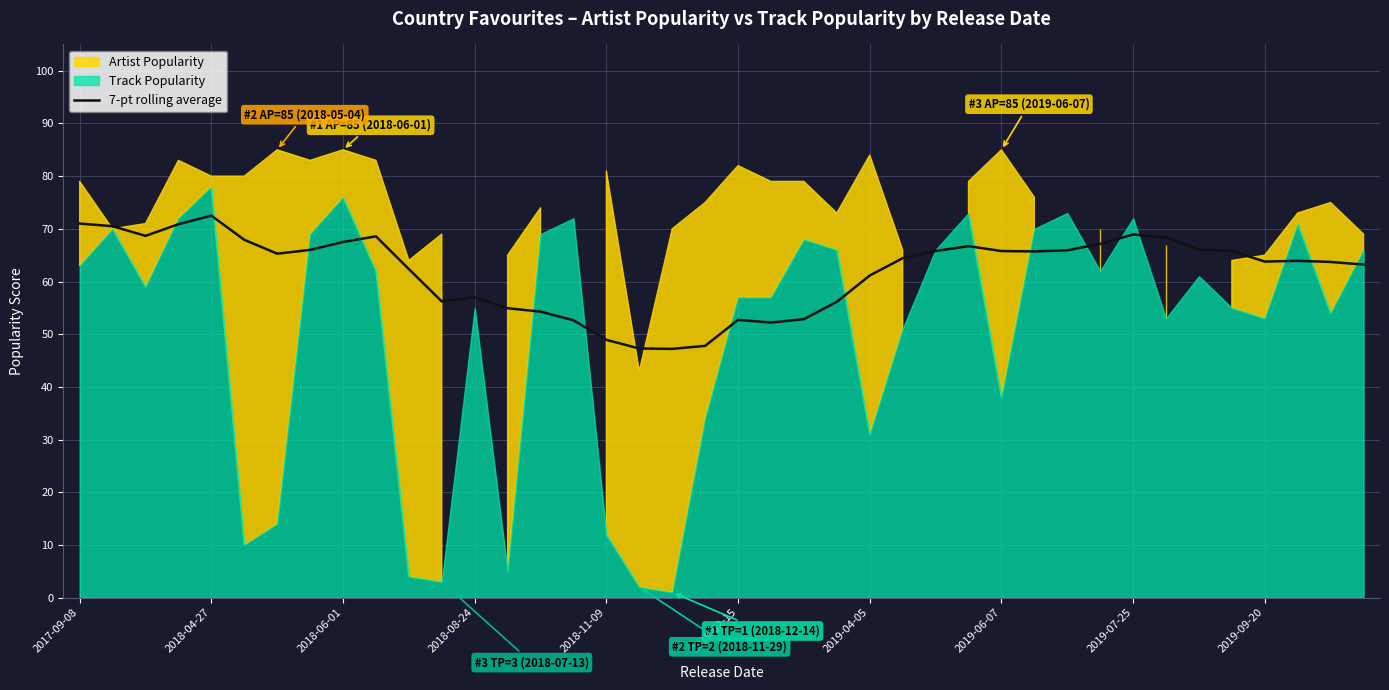

The value of 7-pt rolling average at 2017-09-08 is 49.2. True or false?

False